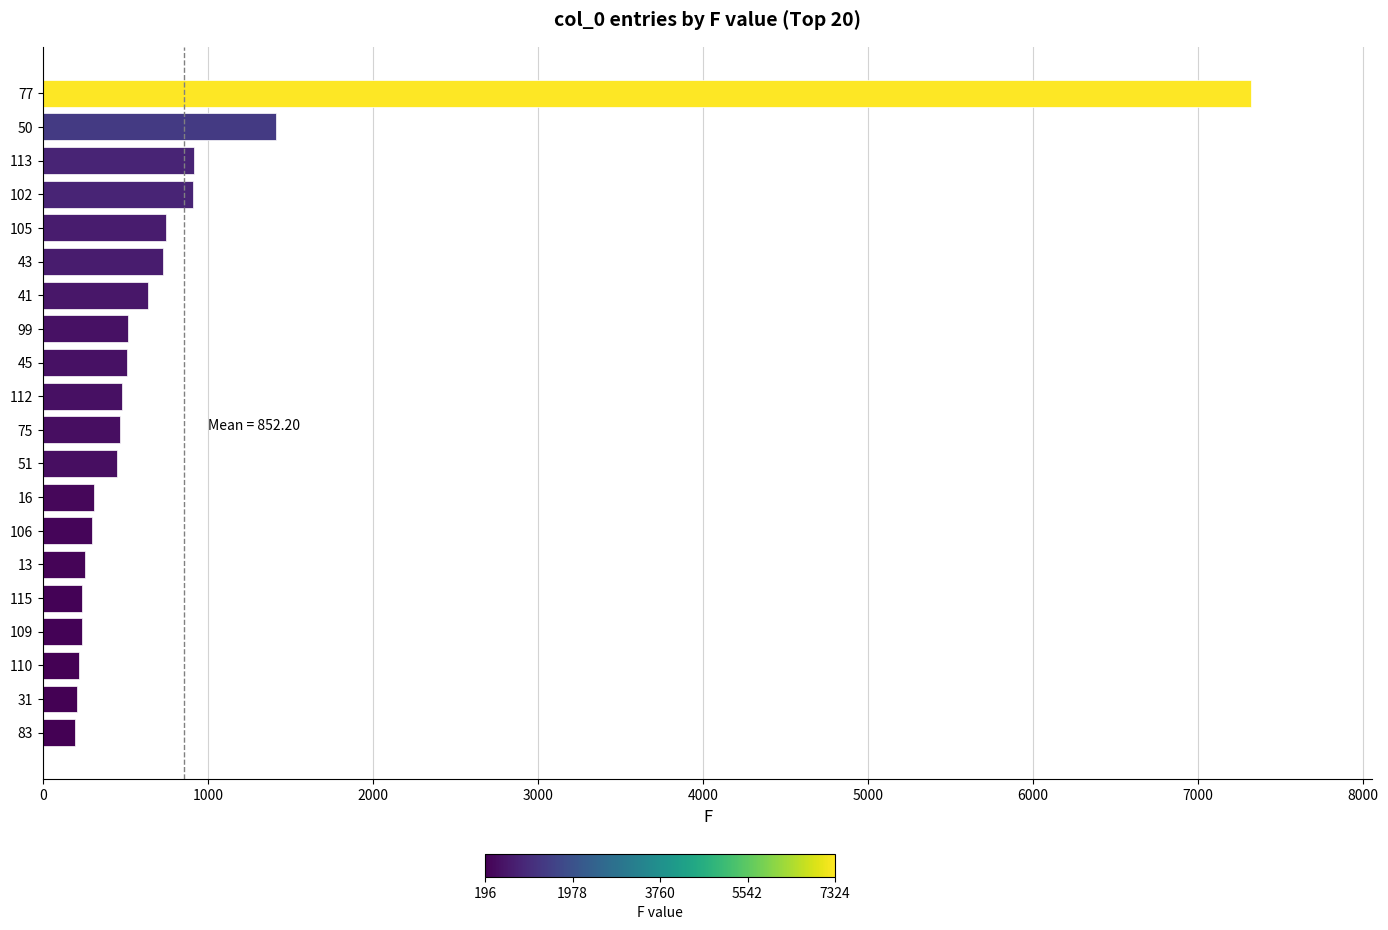

What is the smallest value displayed?

196